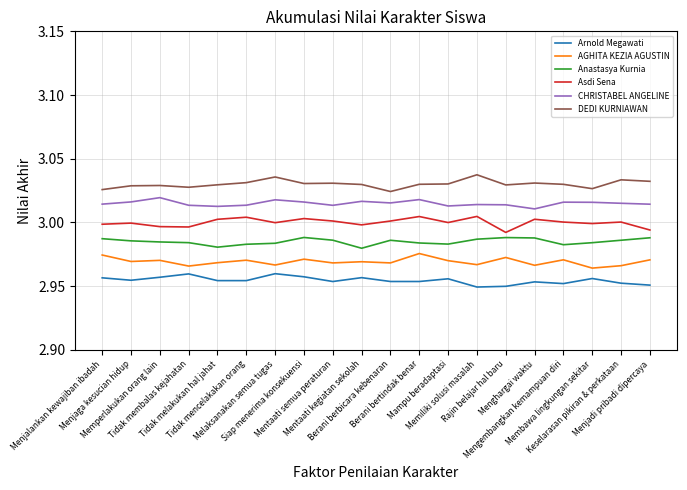

How many lines are shown in the chart?

6